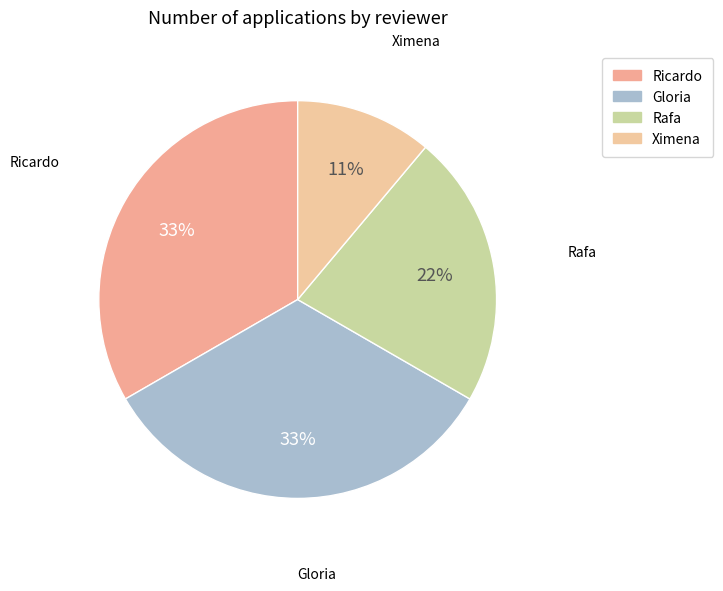

Which slice is the smallest?

Ximena